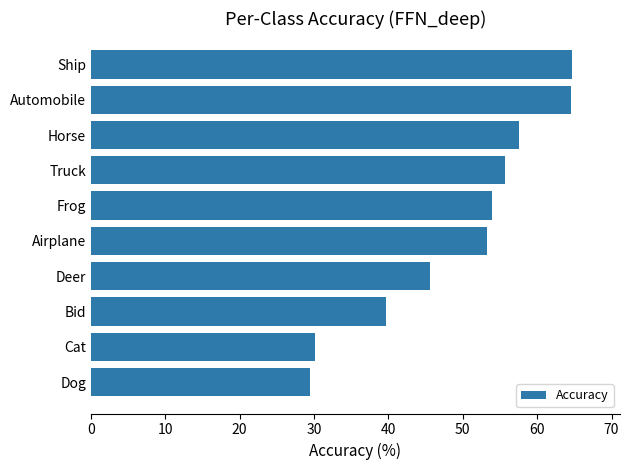

At which label is the value closest to 47?

Deer